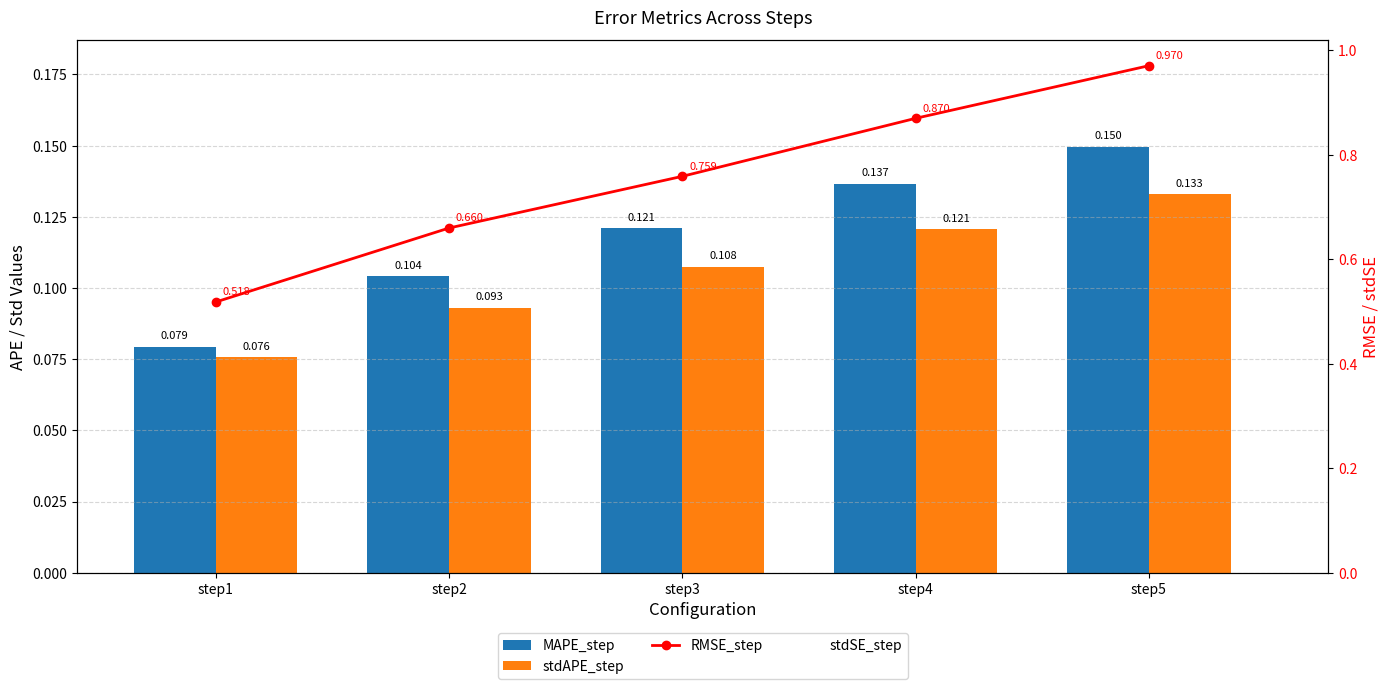

What is the value of the MAPE_step bar at the 2nd from the left?

0.1